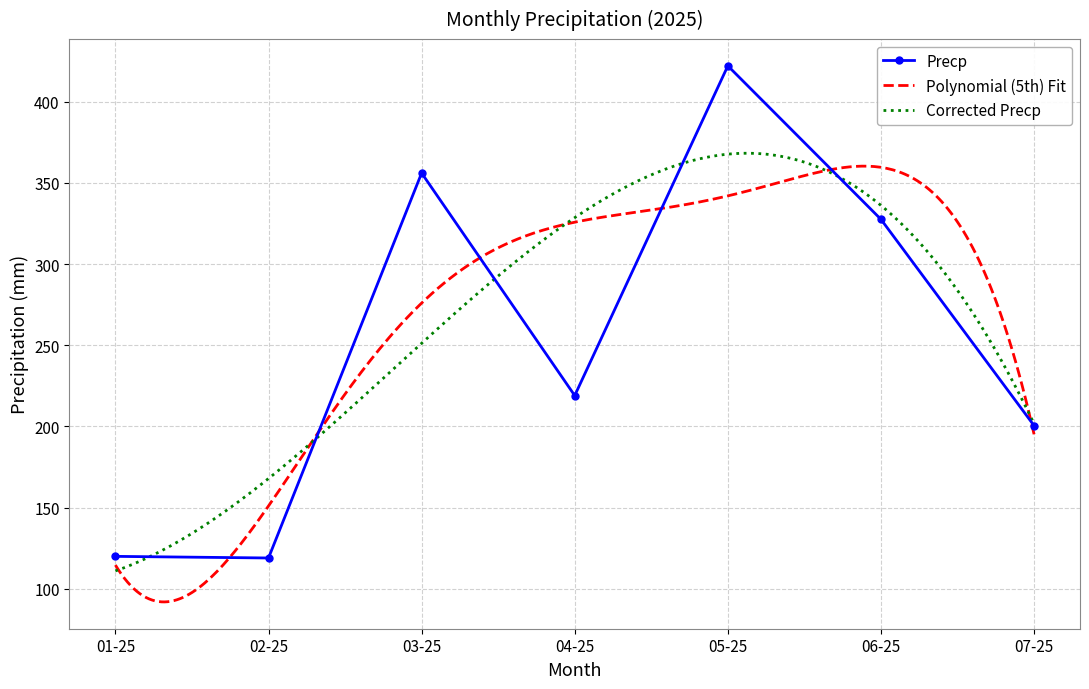

Is it true that Precp equals 201.5 at 02-25?

False